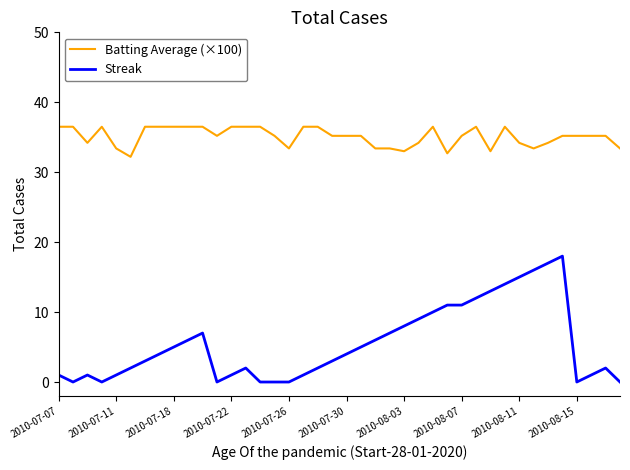

How many series are shown in this chart?

2